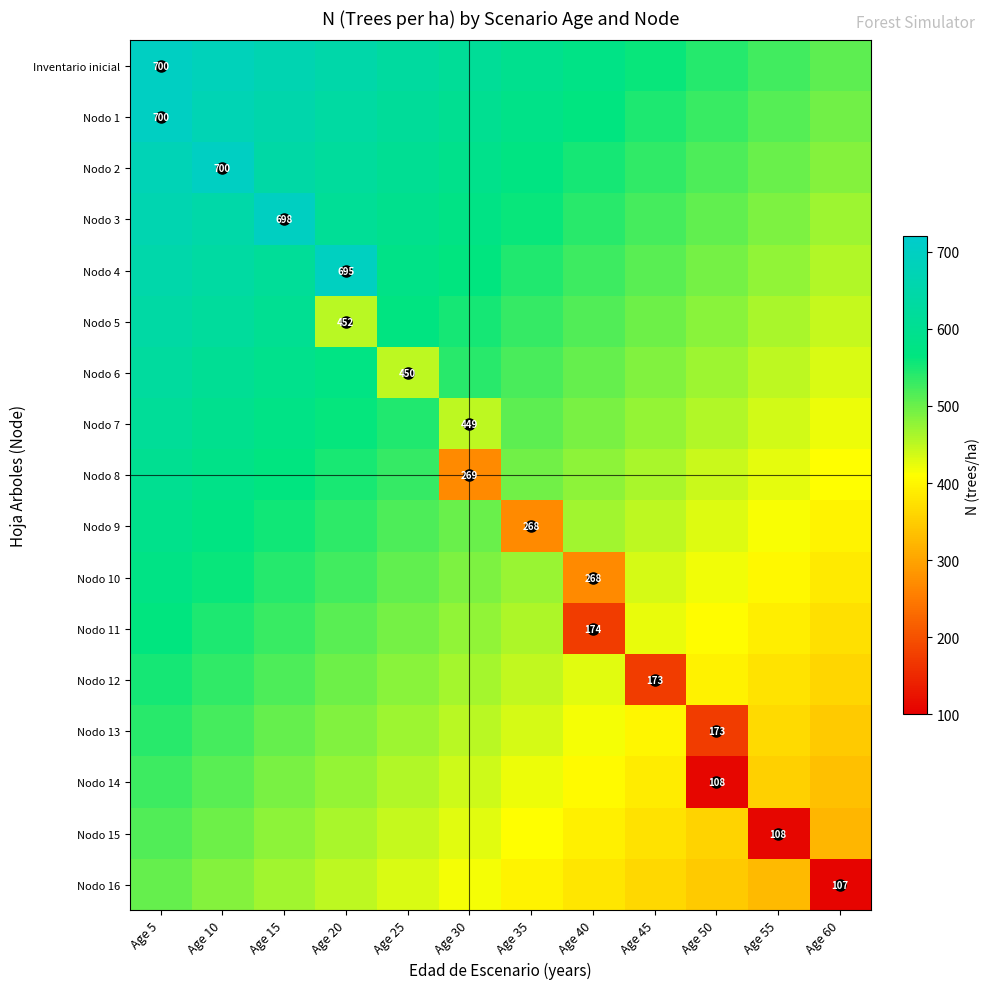

Between Age 45 and Age 40, which is larger?

Age 40